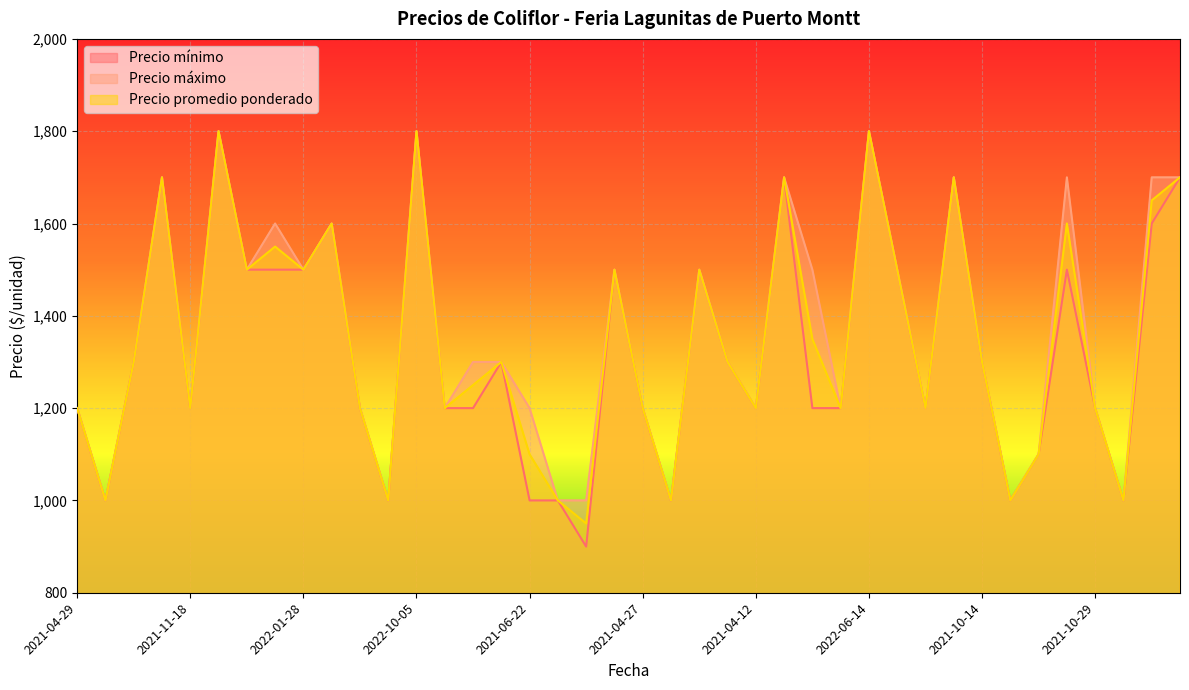

True or false: Precio máximo and Precio promedio ponderado cross at least once.

False